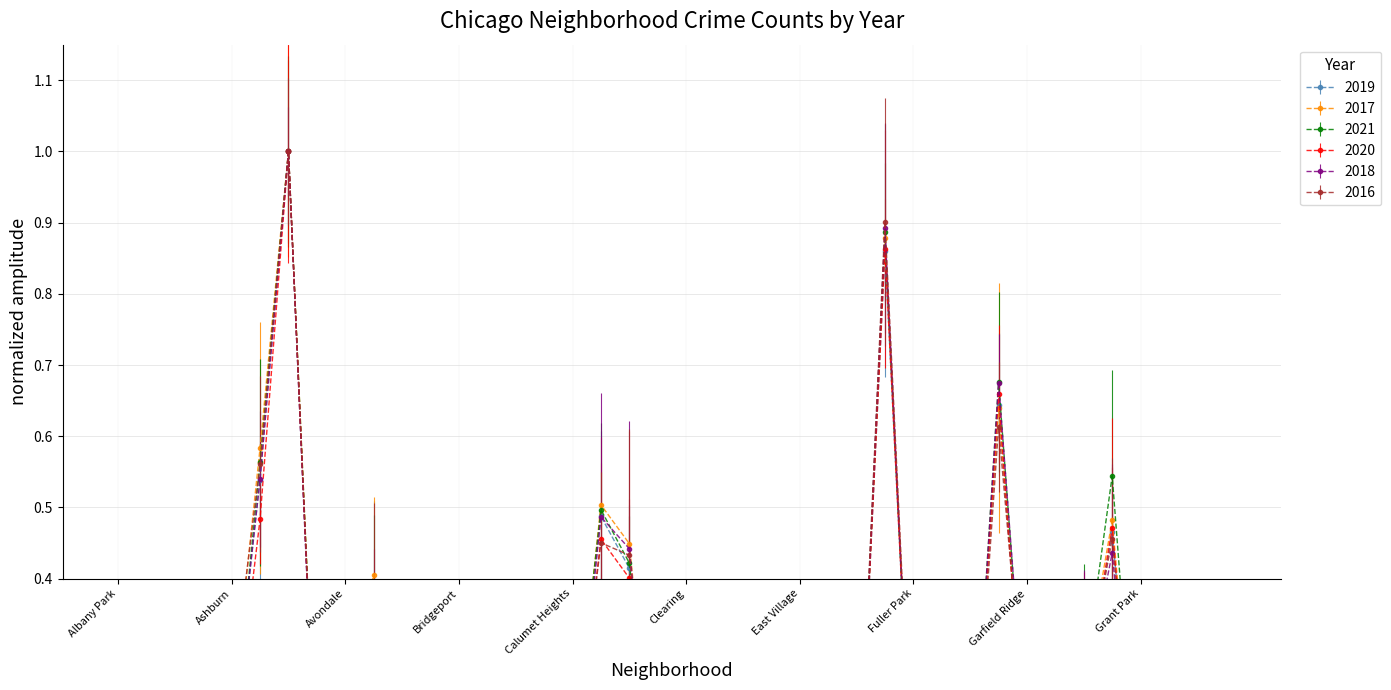

Reading right to left, transcribe all the data shown in this chart.

2019: Hermosa=0.1	Hegewisch=0.0	Greektown=0.0	Grant Park=0.0	Grand Crossing=0.5	Grand Boulevard=0.2	Gold Coast=0.1	Garfield Ridge=0.1	Garfield Park=0.6	Galewood=0.0	Gage Park=0.2	Fuller Park=0.1	Englewood=0.9	Edison Park=0.0	Edgewater=0.2	East Village=0.0	East Side=0.1	Dunning=0.1	Douglas=0.2	Clearing=0.1	Chinatown=0.1	Chicago Lawn=0.4	Chatham=0.5	Calumet Heights=0.1	Burnside=0.0	Bucktown=0.1	Brighton Park=0.2	Bridgeport=0.1	Boystown=0.1	Beverly=0.1	Belmont Cragin=0.3	Avondale=0.2	Avalon Park=0.1	Austin=1.0	Auburn Gresham=0.5	Ashburn=0.2	Armour Square=0.0	Archer Heights=0.1	Andersonville=0.0	Albany Park=0.2
2017: Hermosa=0.1	Hegewisch=0.0	Greektown=0.0	Grant Park=0.0	Grand Crossing=0.5	Grand Boulevard=0.3	Gold Coast=0.1	Garfield Ridge=0.1	Garfield Park=0.6	Galewood=0.1	Gage Park=0.2	Fuller Park=0.1	Englewood=0.9	Edison Park=0.0	Edgewater=0.2	East Village=0.1	East Side=0.1	Dunning=0.1	Douglas=0.2	Clearing=0.1	Chinatown=0.0	Chicago Lawn=0.4	Chatham=0.5	Calumet Heights=0.1	Burnside=0.0	Bucktown=0.2	Brighton Park=0.2	Bridgeport=0.1	Boystown=0.0	Beverly=0.1	Belmont Cragin=0.4	Avondale=0.2	Avalon Park=0.1	Austin=1.0	Auburn Gresham=0.6	Ashburn=0.2	Armour Square=0.0	Archer Heights=0.1	Andersonville=0.0	Albany Park=0.2
2021: Hermosa=0.1	Hegewisch=0.1	Greektown=0.0	Grant Park=0.0	Grand Crossing=0.5	Grand Boulevard=0.3	Gold Coast=0.1	Garfield Ridge=0.1	Garfield Park=0.7	Galewood=0.0	Gage Park=0.2	Fuller Park=0.1	Englewood=0.9	Edison Park=0.0	Edgewater=0.2	East Village=0.0	East Side=0.1	Dunning=0.1	Douglas=0.2	Clearing=0.1	Chinatown=0.1	Chicago Lawn=0.4	Chatham=0.5	Calumet Heights=0.1	Burnside=0.0	Bucktown=0.1	Brighton Park=0.2	Bridgeport=0.1	Boystown=0.0	Beverly=0.1	Belmont Cragin=0.3	Avondale=0.2	Avalon Park=0.1	Austin=1.0	Auburn Gresham=0.6	Ashburn=0.2	Armour Square=0.0	Archer Heights=0.1	Andersonville=0.0	Albany Park=0.2
2020: Hermosa=0.1	Hegewisch=0.0	Greektown=0.0	Grant Park=0.0	Grand Crossing=0.5	Grand Boulevard=0.2	Gold Coast=0.0	Garfield Ridge=0.1	Garfield Park=0.7	Galewood=0.0	Gage Park=0.1	Fuller Park=0.1	Englewood=0.9	Edison Park=0.0	Edgewater=0.2	East Village=0.0	East Side=0.1	Dunning=0.1	Douglas=0.2	Clearing=0.1	Chinatown=0.1	Chicago Lawn=0.4	Chatham=0.5	Calumet Heights=0.1	Burnside=0.0	Bucktown=0.1	Brighton Park=0.1	Bridgeport=0.1	Boystown=0.0	Beverly=0.1	Belmont Cragin=0.3	Avondale=0.2	Avalon Park=0.1	Austin=1.0	Auburn Gresham=0.5	Ashburn=0.1	Armour Square=0.0	Archer Heights=0.1	Andersonville=0.0	Albany Park=0.2
2018: Hermosa=0.1	Hegewisch=0.0	Greektown=0.0	Grant Park=0.0	Grand Crossing=0.4	Grand Boulevard=0.2	Gold Coast=0.1	Garfield Ridge=0.2	Garfield Park=0.7	Galewood=0.0	Gage Park=0.2	Fuller Park=0.1	Englewood=0.9	Edison Park=0.0	Edgewater=0.2	East Village=0.0	East Side=0.1	Dunning=0.1	Douglas=0.2	Clearing=0.1	Chinatown=0.1	Chicago Lawn=0.4	Chatham=0.5	Calumet Heights=0.1	Burnside=0.0	Bucktown=0.1	Brighton Park=0.2	Bridgeport=0.1	Boystown=0.0	Beverly=0.1	Belmont Cragin=0.3	Avondale=0.2	Avalon Park=0.1	Austin=1.0	Auburn Gresham=0.5	Ashburn=0.2	Armour Square=0.0	Archer Heights=0.1	Andersonville=0.0	Albany Park=0.2
2016: Hermosa=0.1	Hegewisch=0.0	Greektown=0.0	Grant Park=0.0	Grand Crossing=0.5	Grand Boulevard=0.2	Gold Coast=0.1	Garfield Ridge=0.2	Garfield Park=0.6	Galewood=0.0	Gage Park=0.2	Fuller Park=0.1	Englewood=0.9	Edison Park=0.0	Edgewater=0.2	East Village=0.0	East Side=0.1	Dunning=0.1	Douglas=0.2	Clearing=0.1	Chinatown=0.0	Chicago Lawn=0.4	Chatham=0.5	Calumet Heights=0.1	Burnside=0.0	Bucktown=0.2	Brighton Park=0.2	Bridgeport=0.1	Boystown=0.0	Beverly=0.1	Belmont Cragin=0.4	Avondale=0.2	Avalon Park=0.1	Austin=1.0	Auburn Gresham=0.6	Ashburn=0.2	Armour Square=0.0	Archer Heights=0.1	Andersonville=0.0	Albany Park=0.2